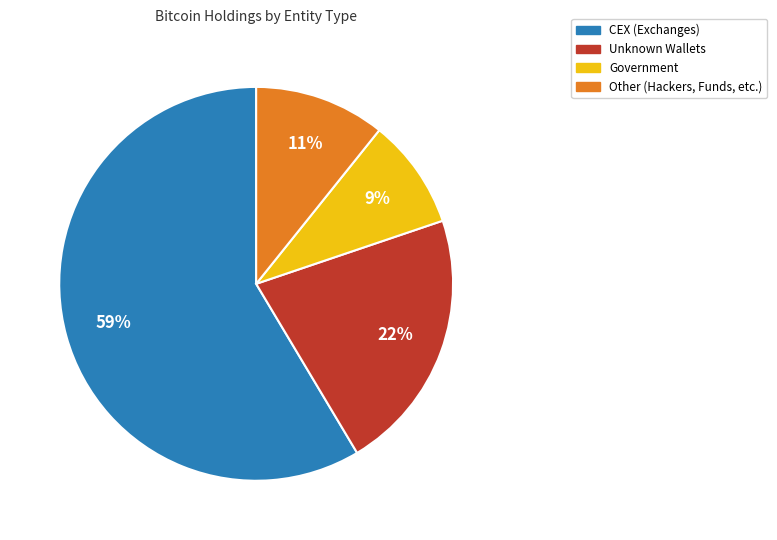

To the nearest percent, what is the average slice percentage?

25%